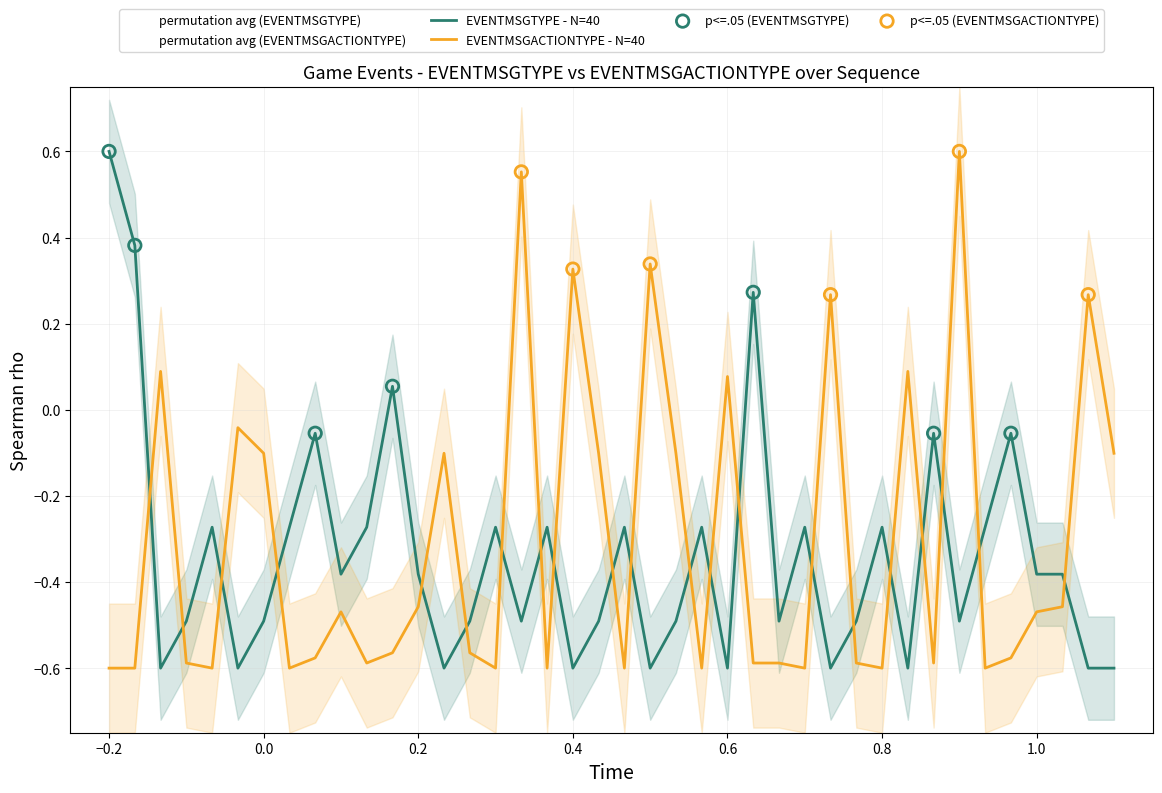

Which series has the largest total across all categories?

EVENTMSGACTIONTYPE